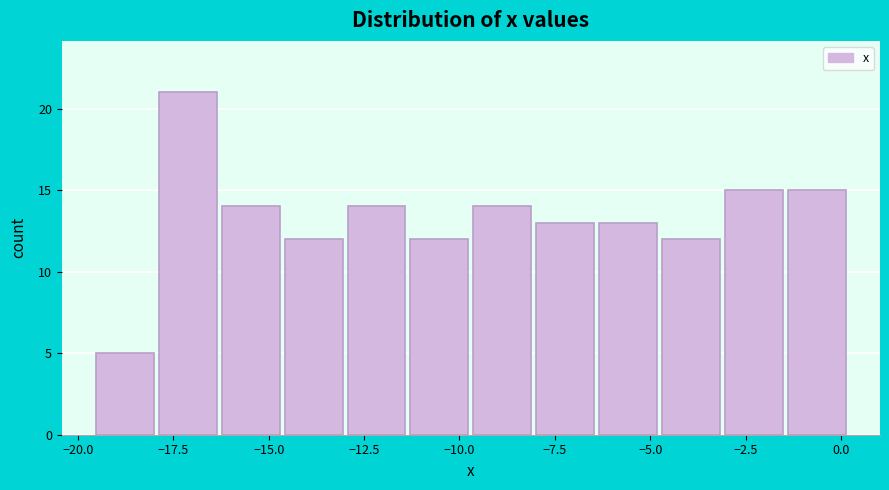

Around what value on the x-axis is the tallest bar? Give the approximate position of its centre, as read against the axis.

-17.0